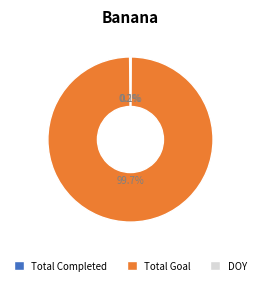

Which category has the biggest portion of the pie?

Total Goal